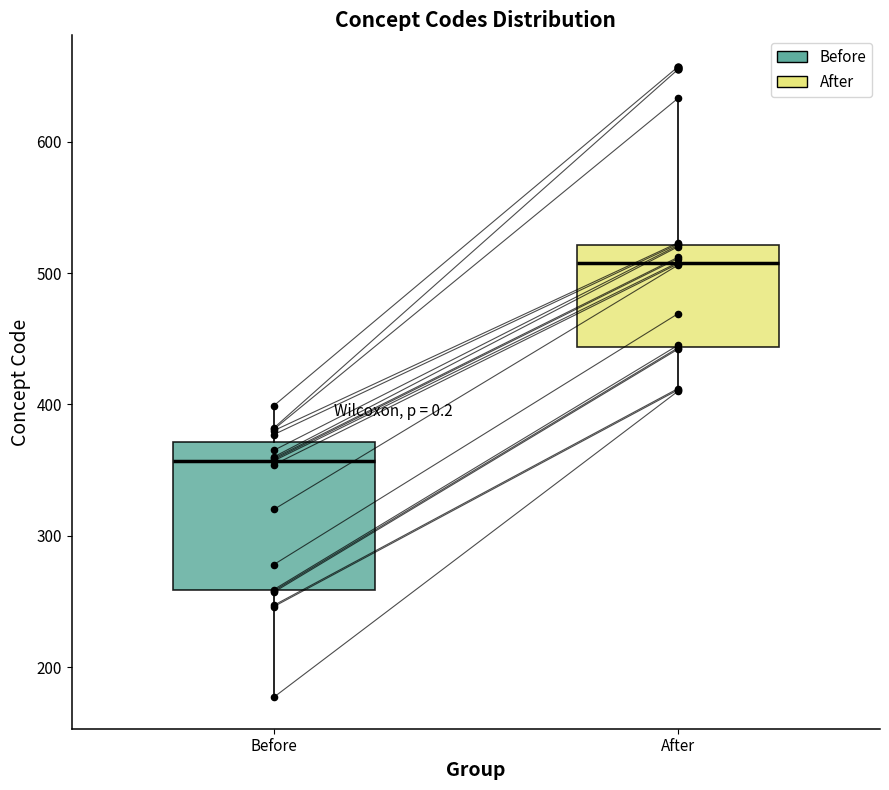

Comparing the boxes themselves (not the whiskers), which one is the tallest?

Before